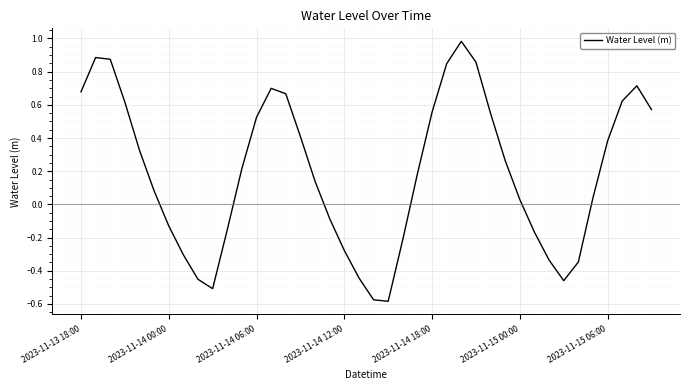

What is the difference between the maximum and minimum values?

1.6